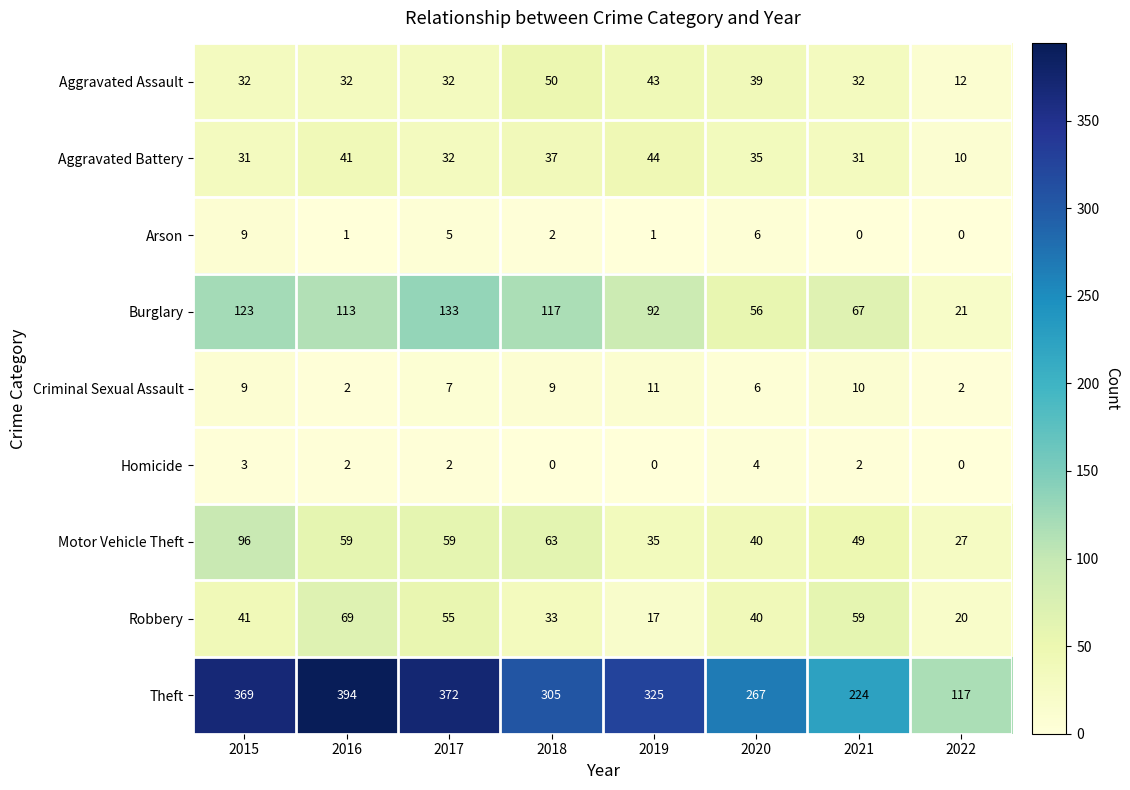

At how many categories does at least one series exceed 173?

7